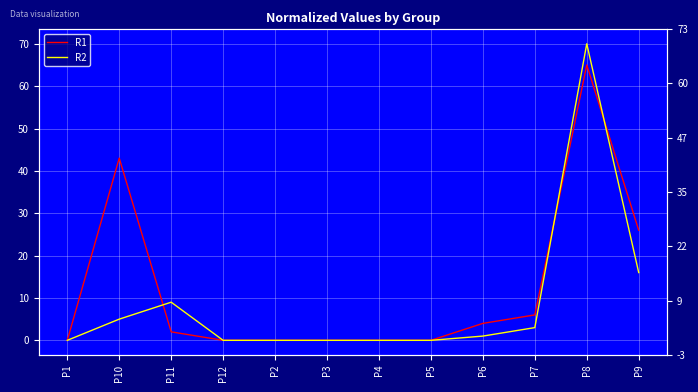

What is the label of the 11th point from the right?

P10